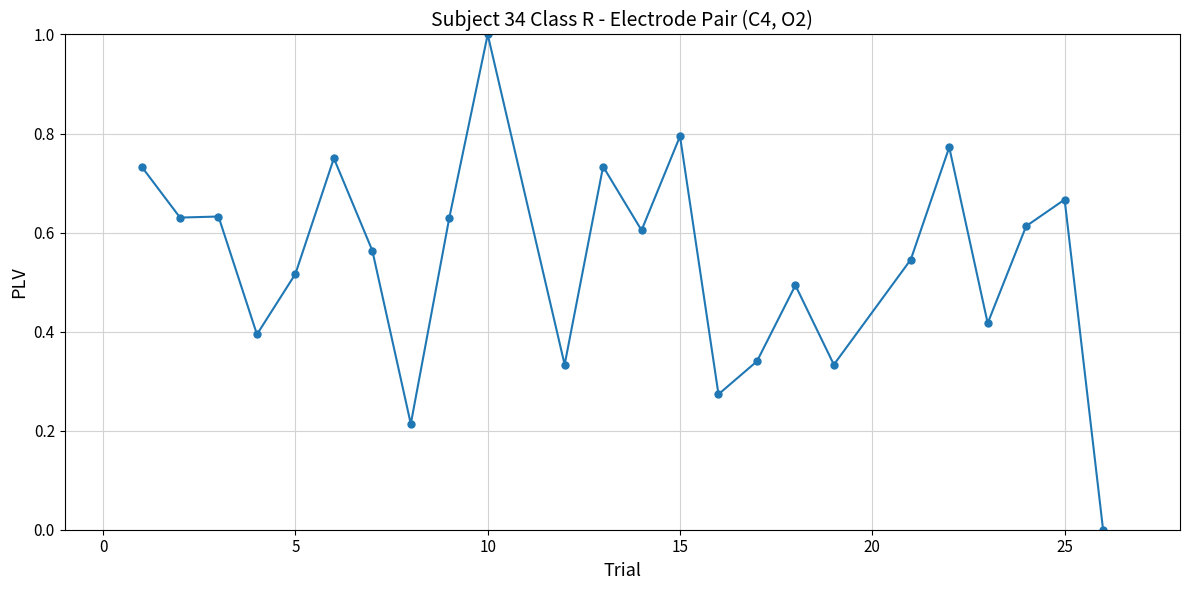

What is the difference between the maximum and minimum values?

1.0